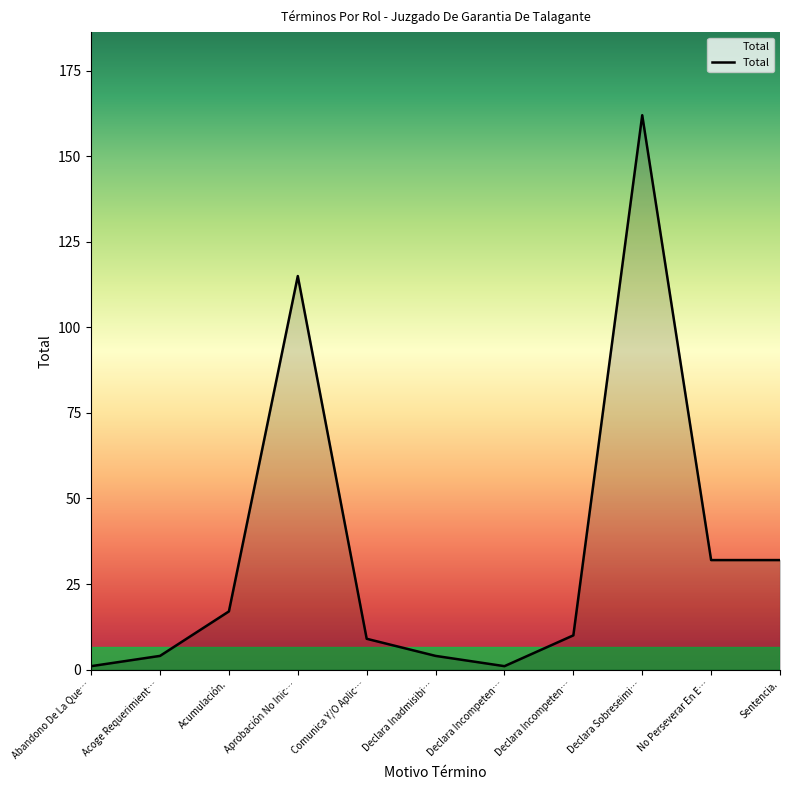

Does the chart have visible grid lines?

No